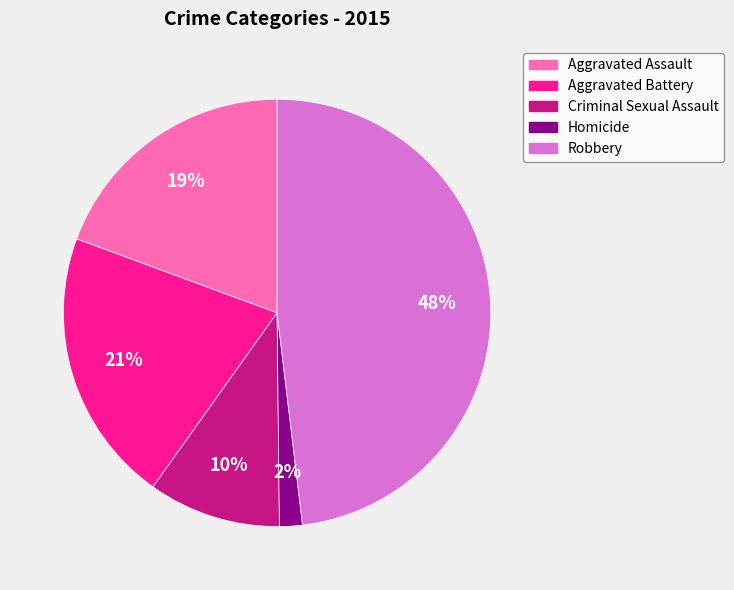

Approximately how many times larger is the value at Aggravated Battery compared to Aggravated Assault?

1.1